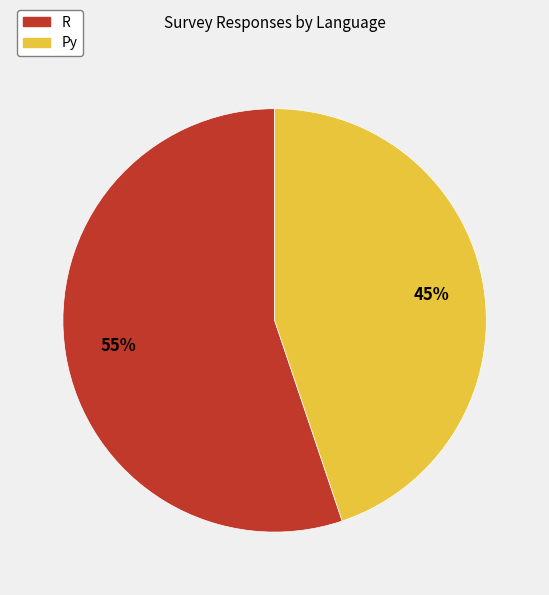

To the nearest percent, what portion does R represent?

55%